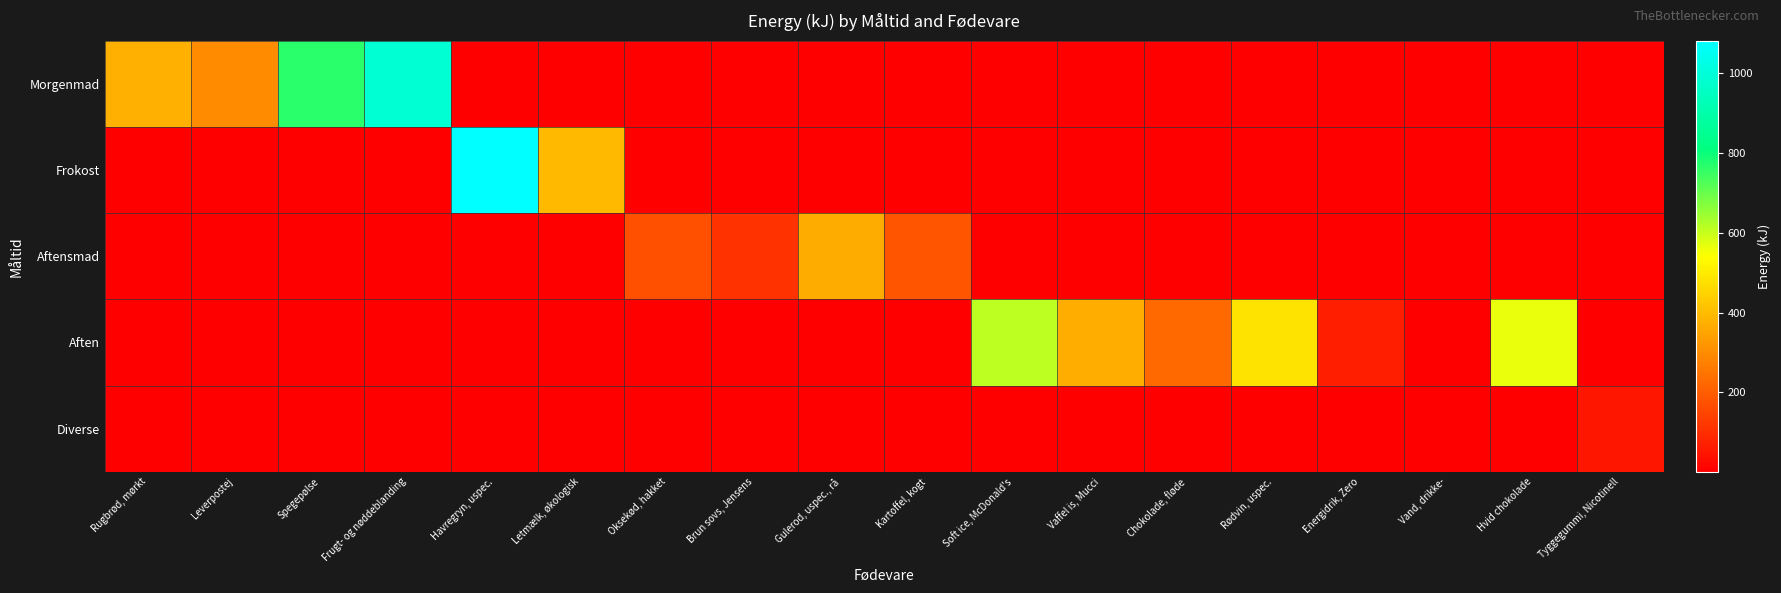

What is the sum of all Aftensmad values?

824.0